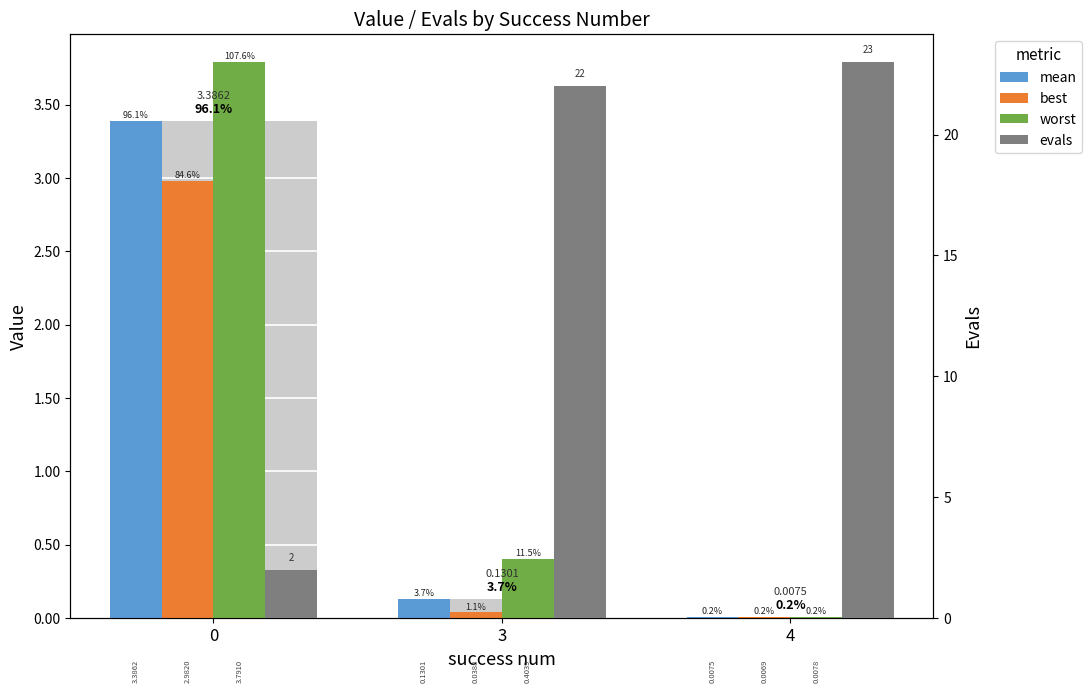

Is it true that worst equals 0.0 at 4?

True